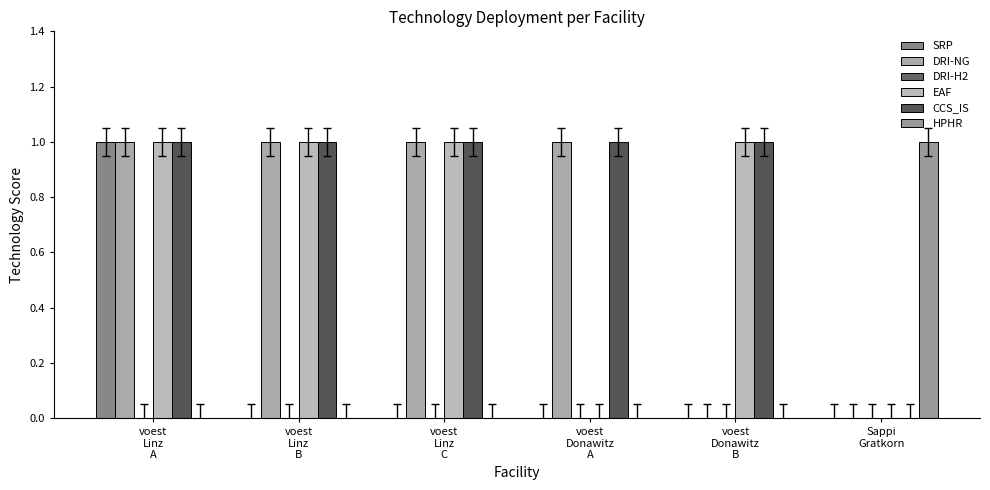

How many series are shown in this chart?

5